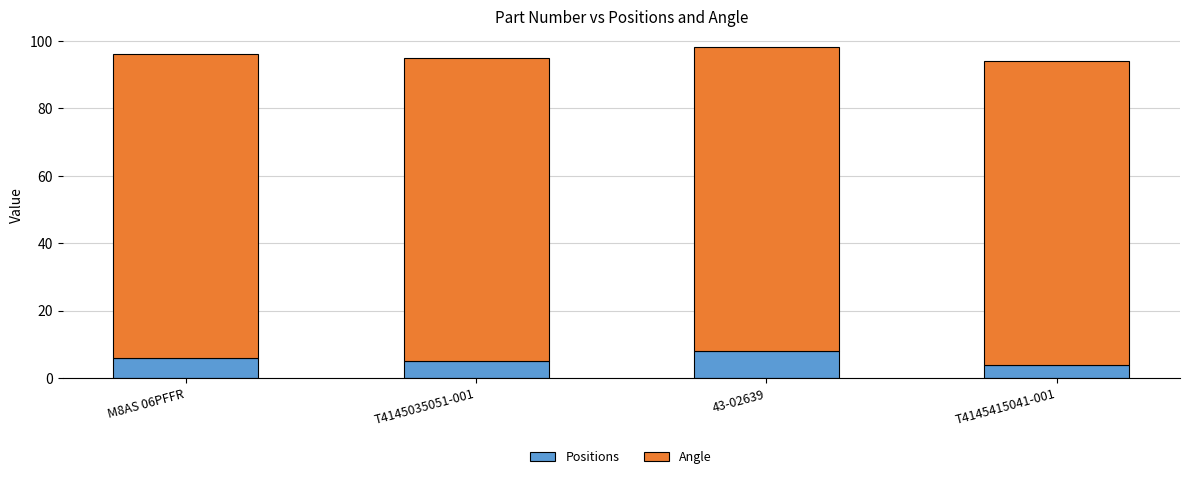

True or false: Positions has a value of 8 at 43-02639.

True